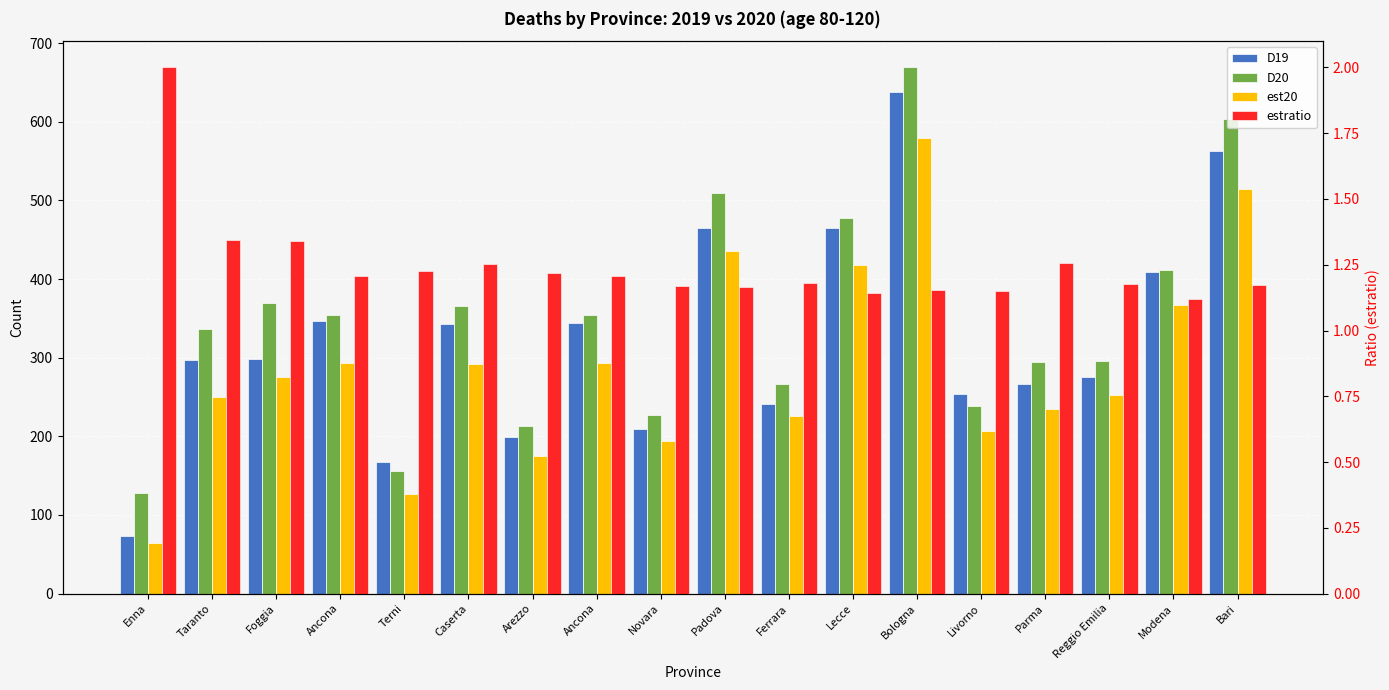

What is the maximum value for D19?

638.0